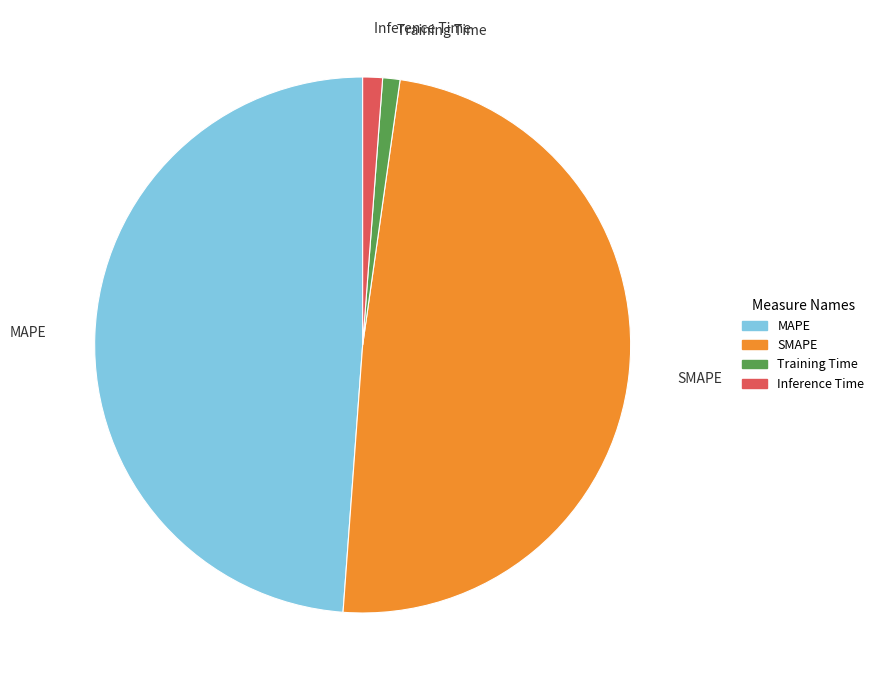

Which has a higher value, MAPE or Inference Time?

MAPE